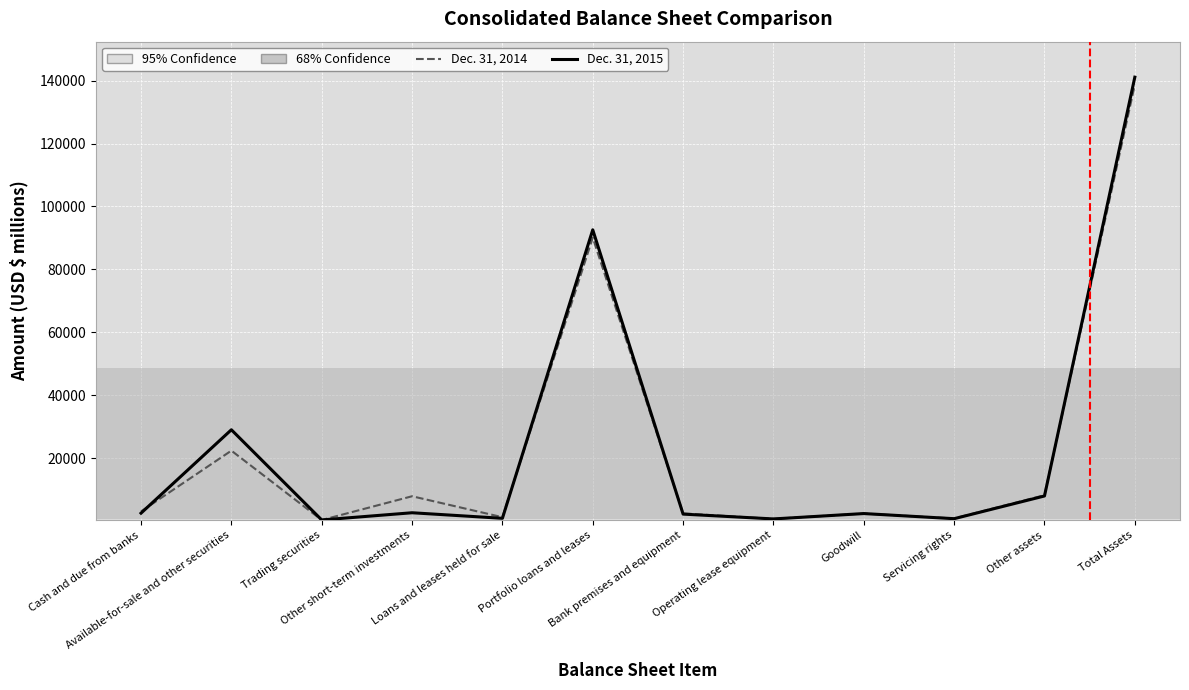

What is the approximate value of Dec. 31, 2014 at Servicing rights, to the nearest 100?

900